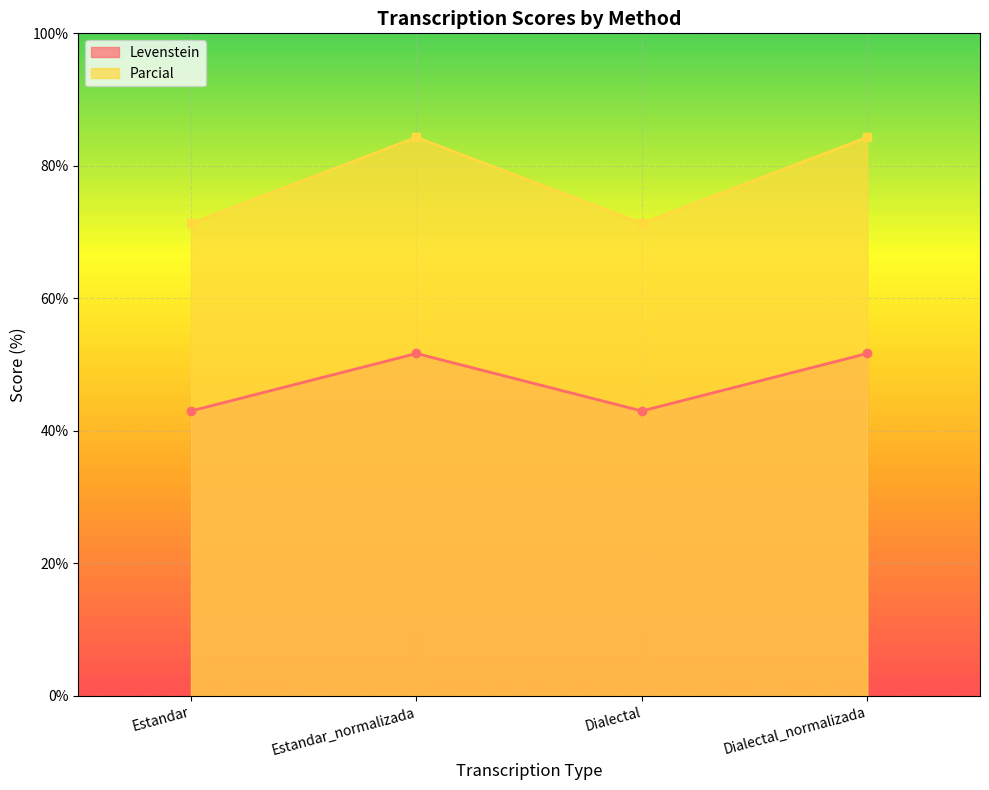

What is the total value across all series at Dialectal?

114.3